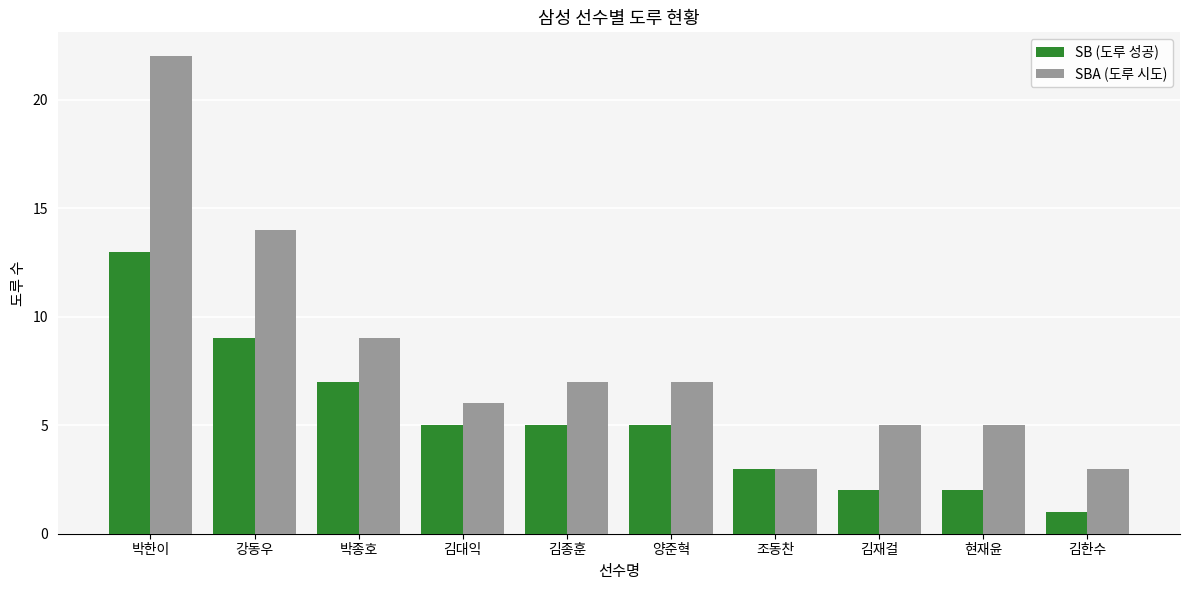

What is the label of the 3rd bar from the right?

김재걸